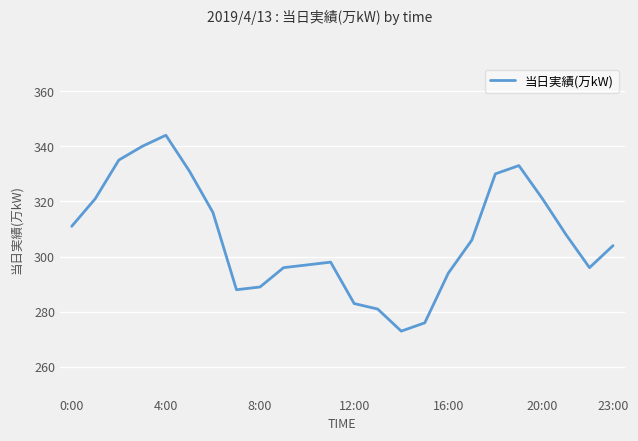

What is the maximum value shown in the chart?

344